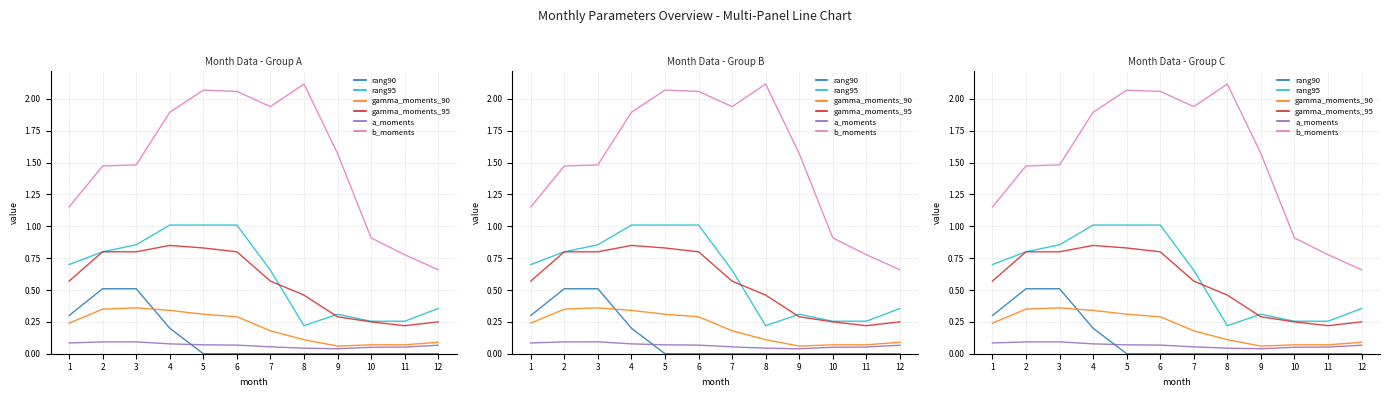

What is the value of the gamma_moments_90 point at the 11th from the left?

0.1